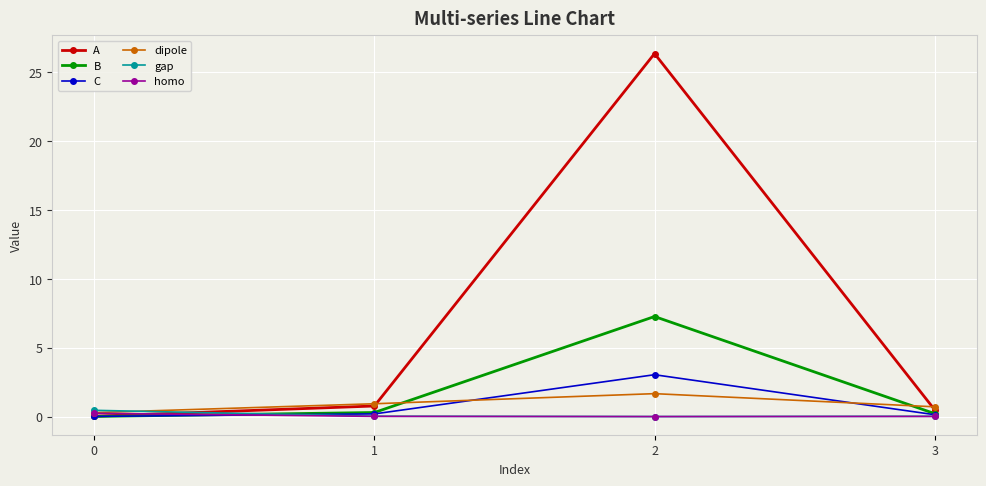

Where is the first local maximum for dipole?

2